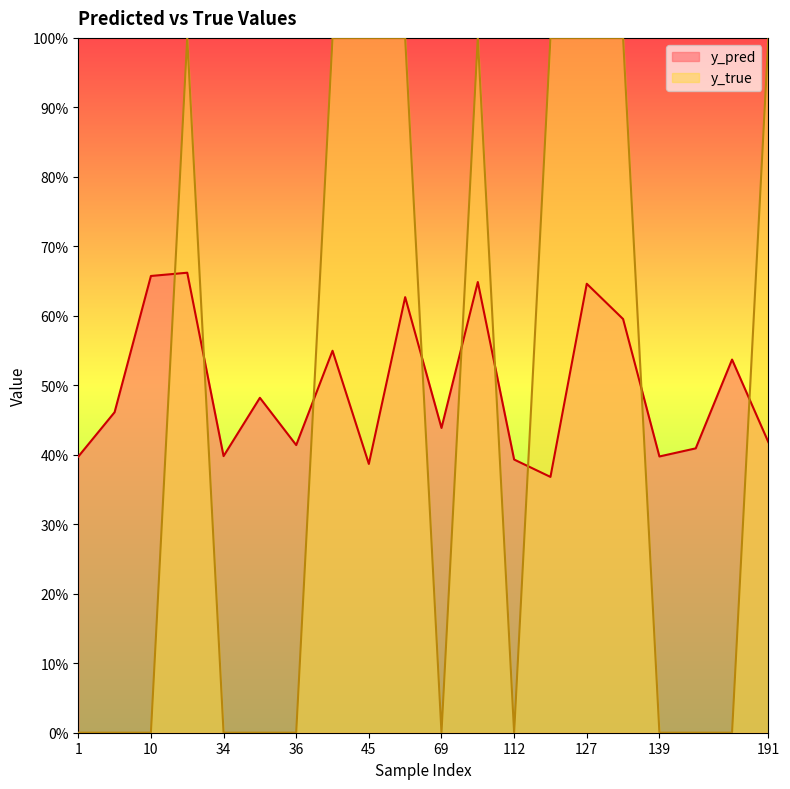

Which series has the widest spread of values?

y_true